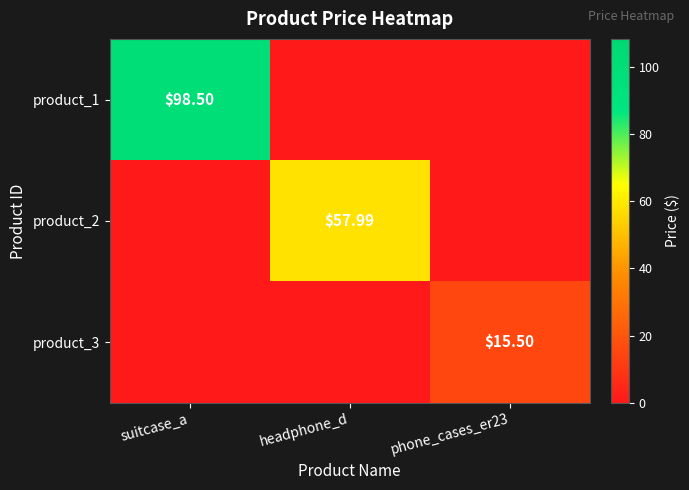

Which category has the highest value in the product_3 series?

phone_cases_er23